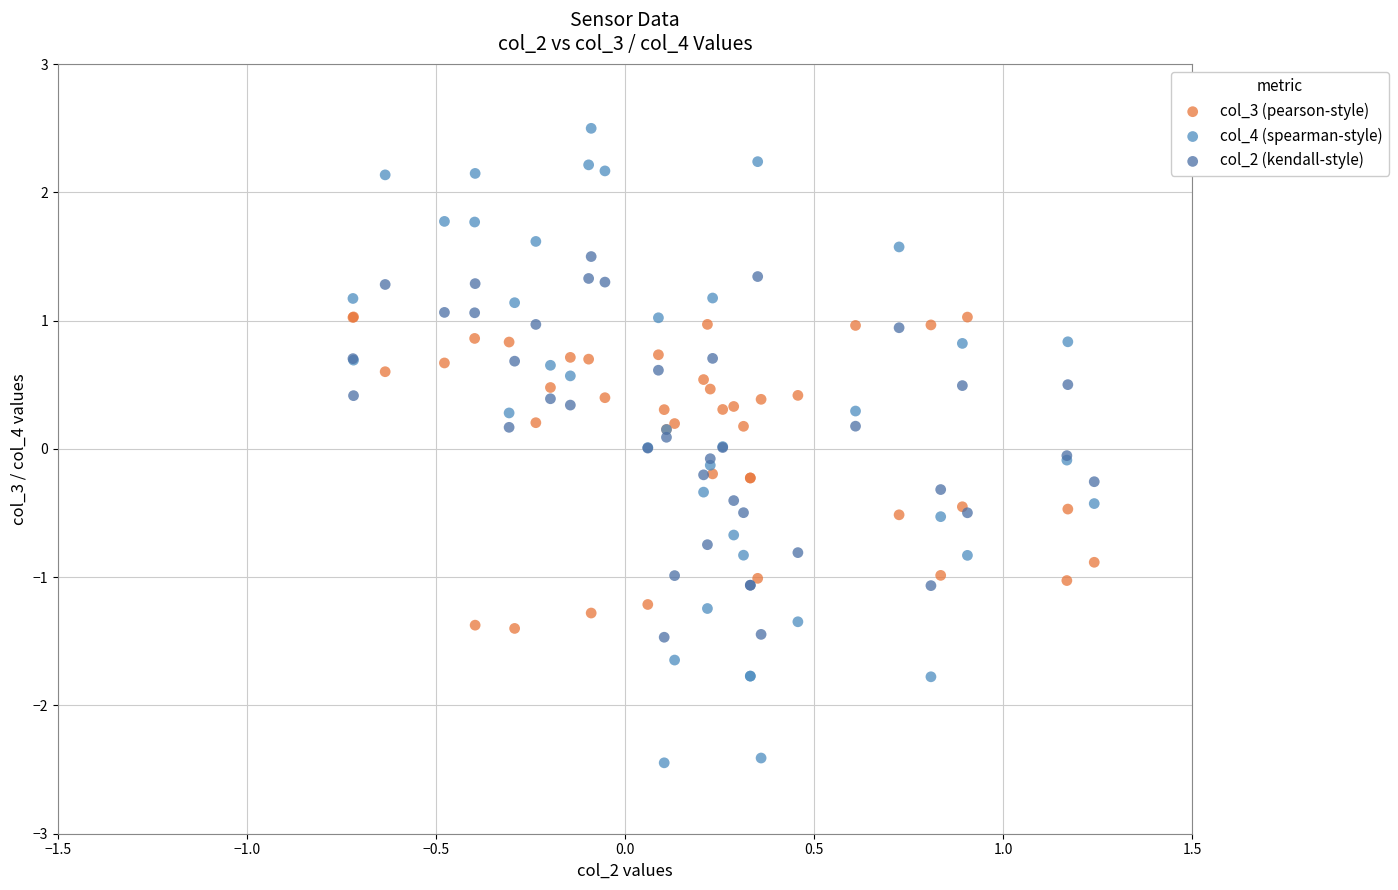

Which series contains the lowest Y value?

col_4 (spearman-style)